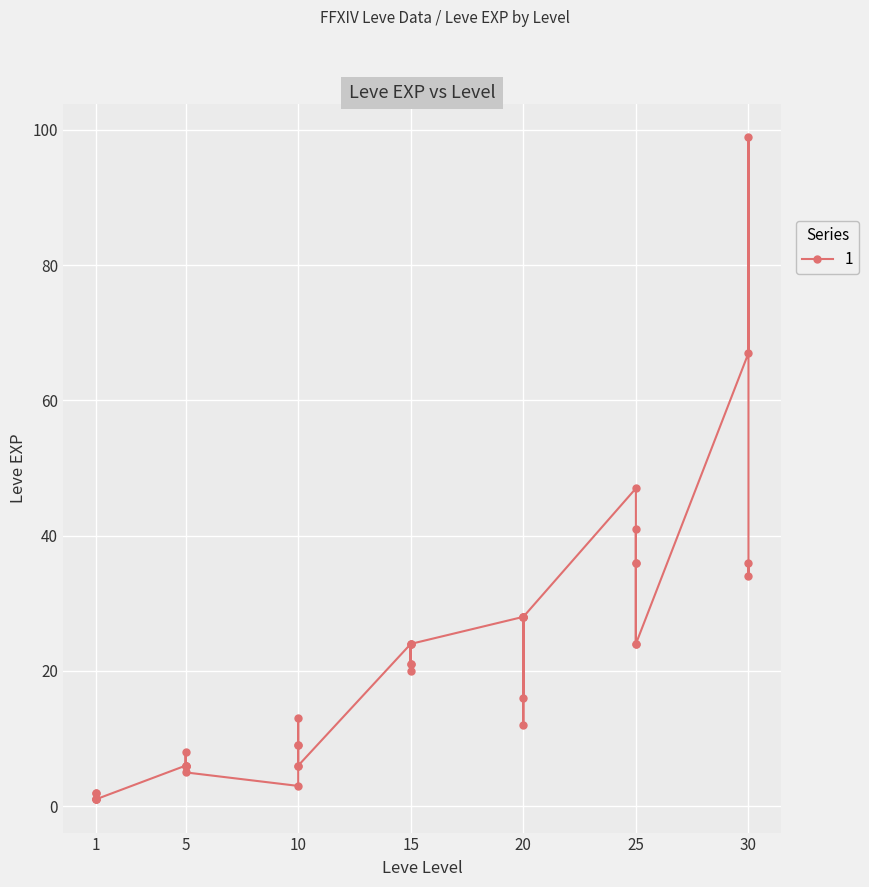

At which label does the data first exceed 20?

15